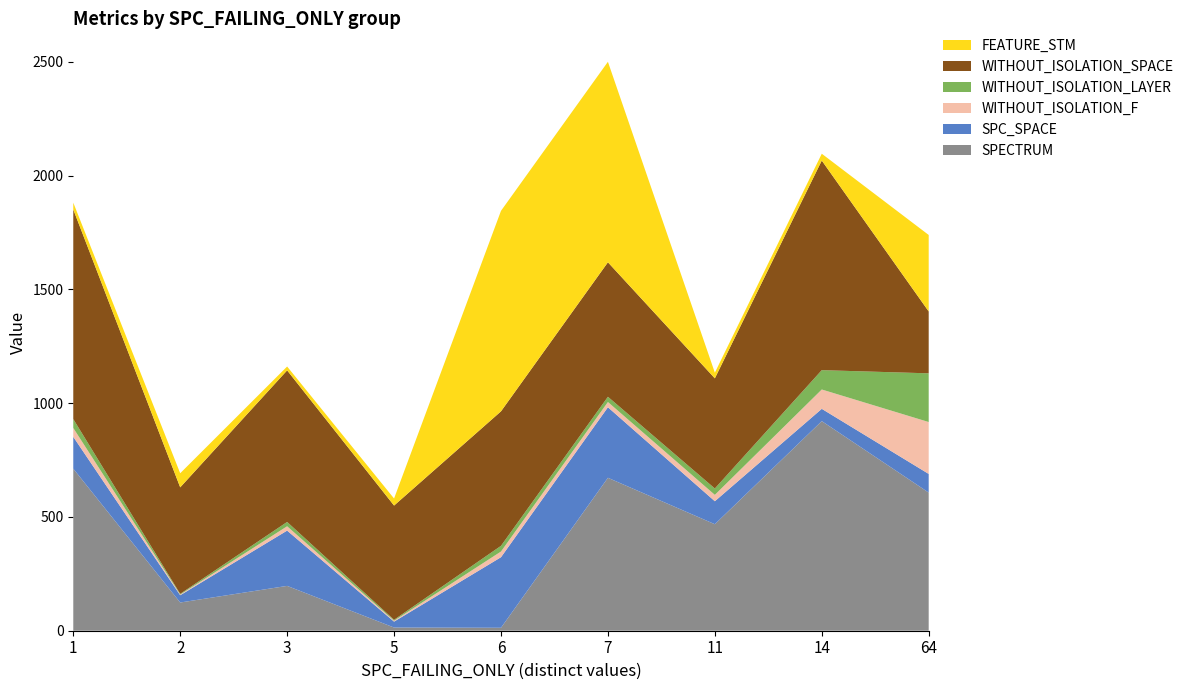

Reading left to right, transcribe all the data shown in this chart.

SPECTRUM: 1=712	2=124	3=197	5=14	6=13	7=672	11=468	14=921	64=607
SPC_SPACE: 1=140	2=32	3=243	5=26	6=310	7=310	11=101	14=54	64=82
WITHOUT_ISOLATION_F: 1=39	2=3	3=19	5=4	6=25	7=23	11=28	14=85	64=228
WITHOUT_ISOLATION_LAYER: 1=39	2=3	3=19	5=4	6=25	7=23	11=28	14=85	64=214
WITHOUT_ISOLATION_SPACE: 1=921	2=468	3=666	5=502	6=591	7=591	11=484	14=921	64=272
FEATURE_STM: 1=30	2=62	3=17	5=31	6=881	7=881	11=25	14=30	64=336